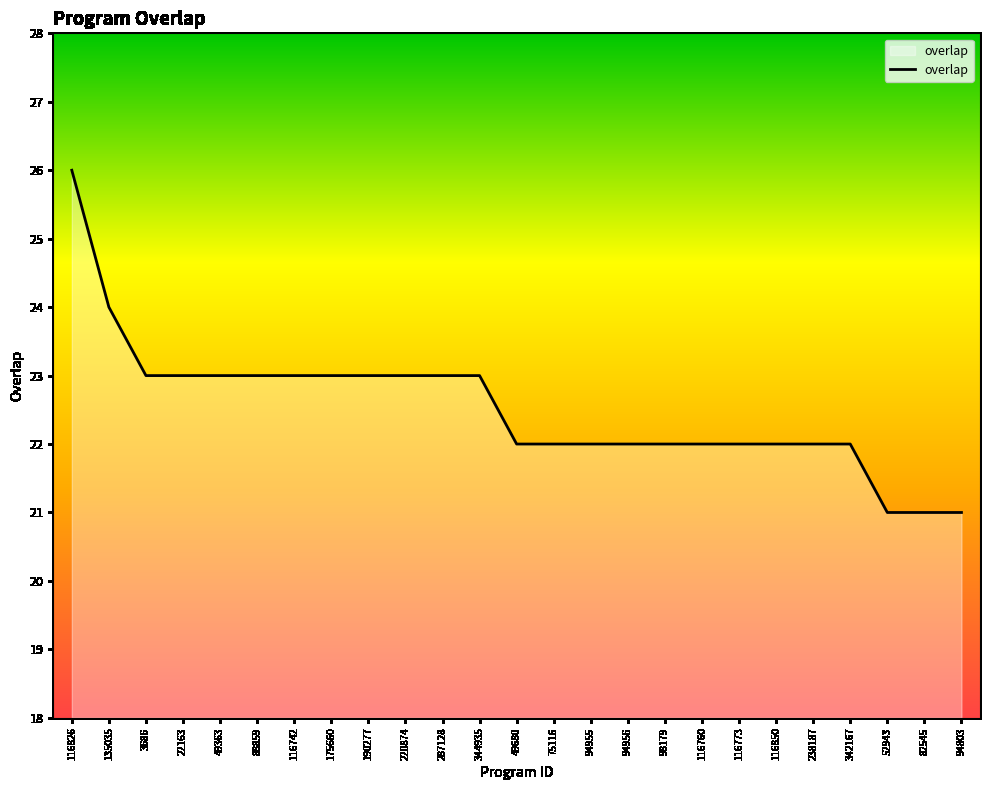

At which category does the chart reach its peak across all series?

116826